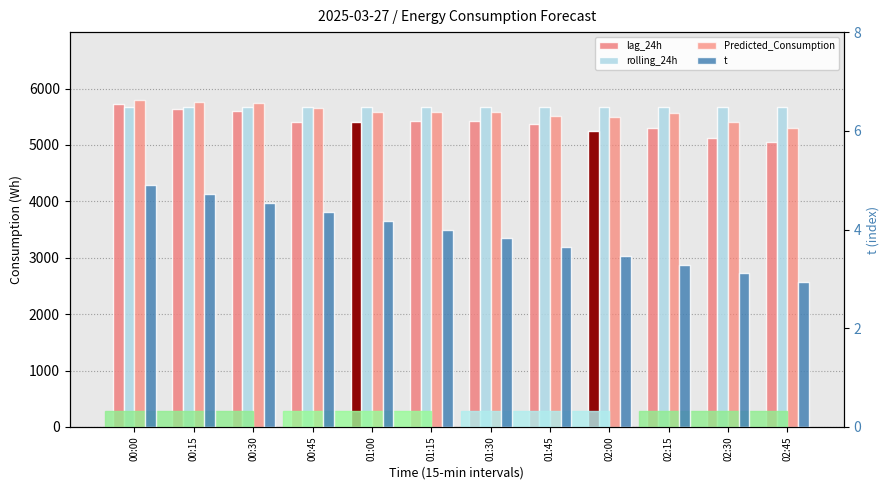

What is the value of the Predicted_Consumption bar at the 4th from the left?

5647.3